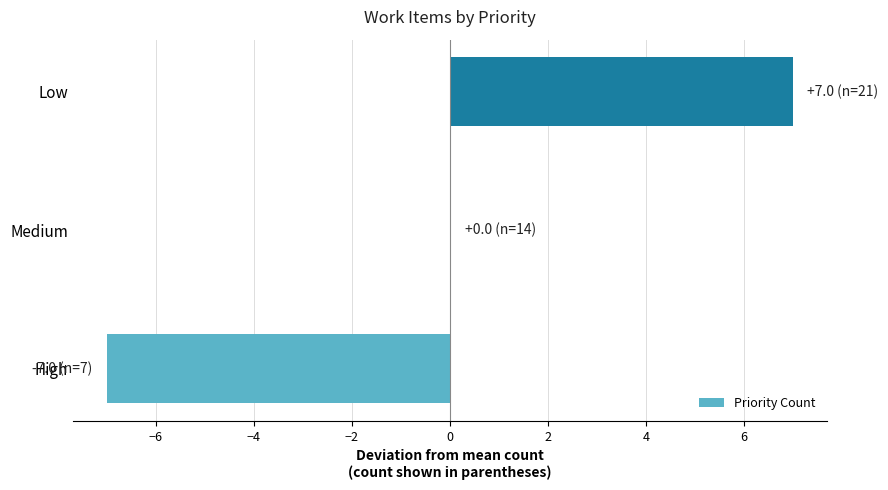

How many values are between -7 and 7?

3